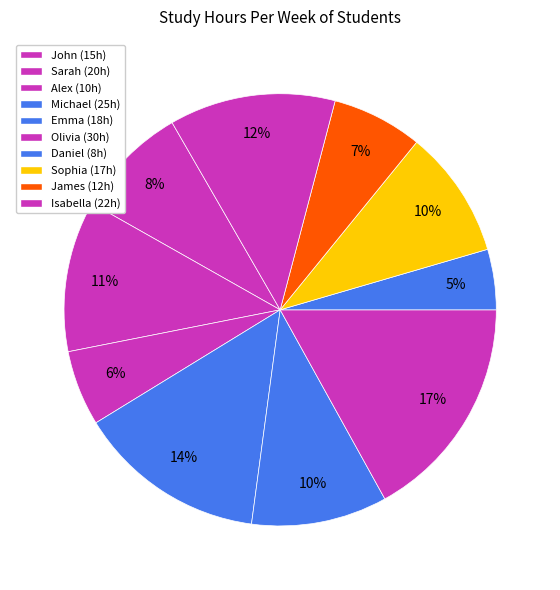

To the nearest percent, what is the difference between the largest and smallest slice percentages?

12%